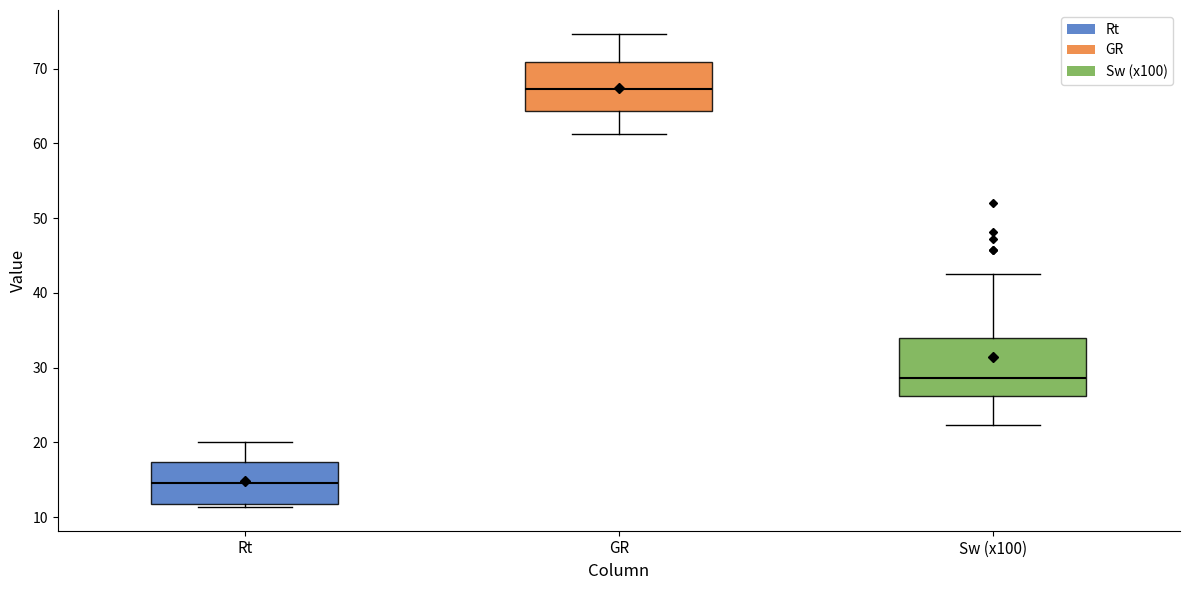

Where does the upper whisker of the box for Sw (x100) end on the y-axis? The values are not printed on the chart, so give them approximately, as read against the axis.

43